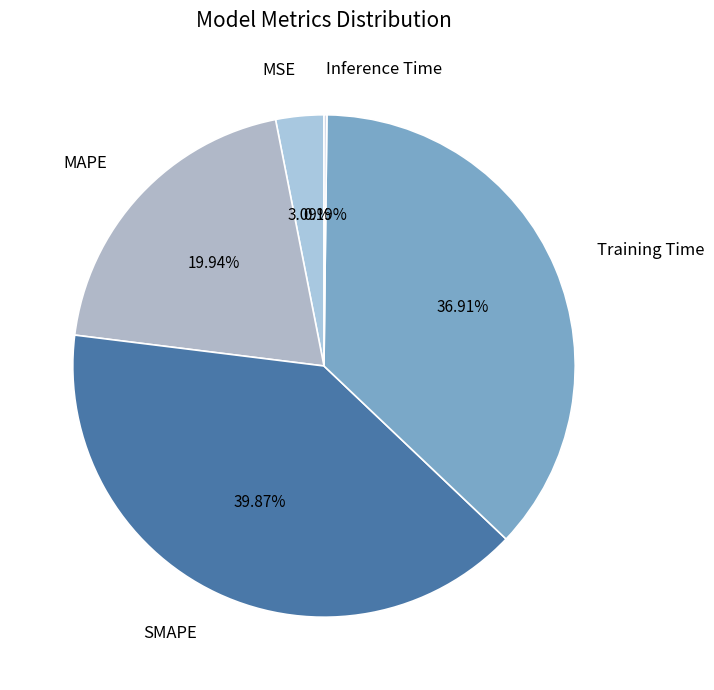

Between MSE and MAPE, which is larger?

MAPE